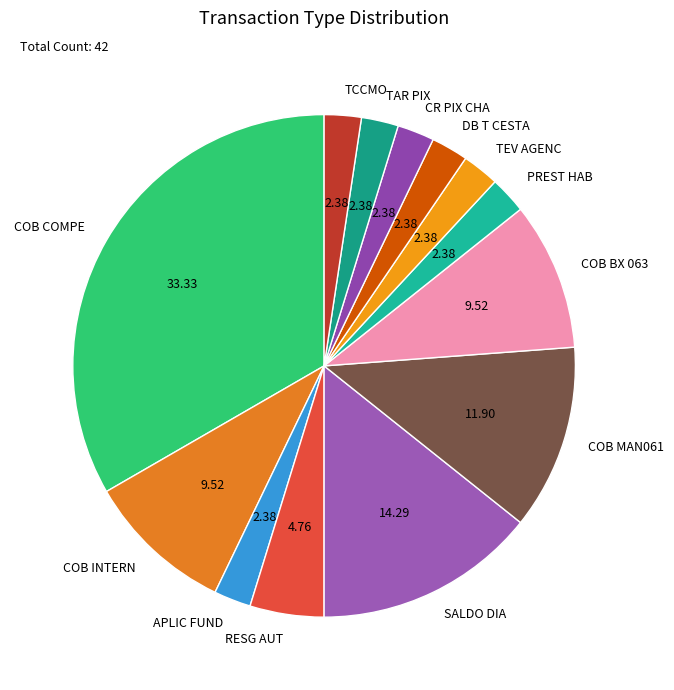

What is the largest slice in the pie chart?

COB COMPE